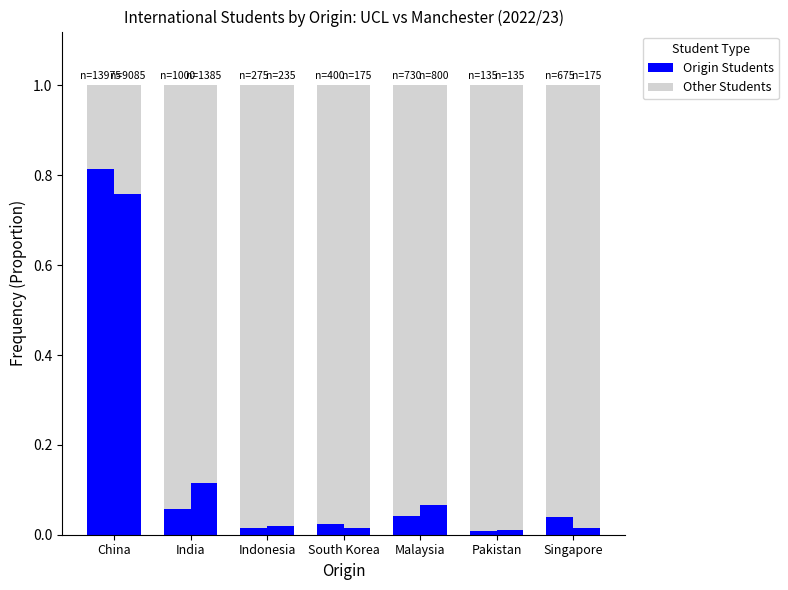

What is the label of the 7th bar from the left?

Singapore